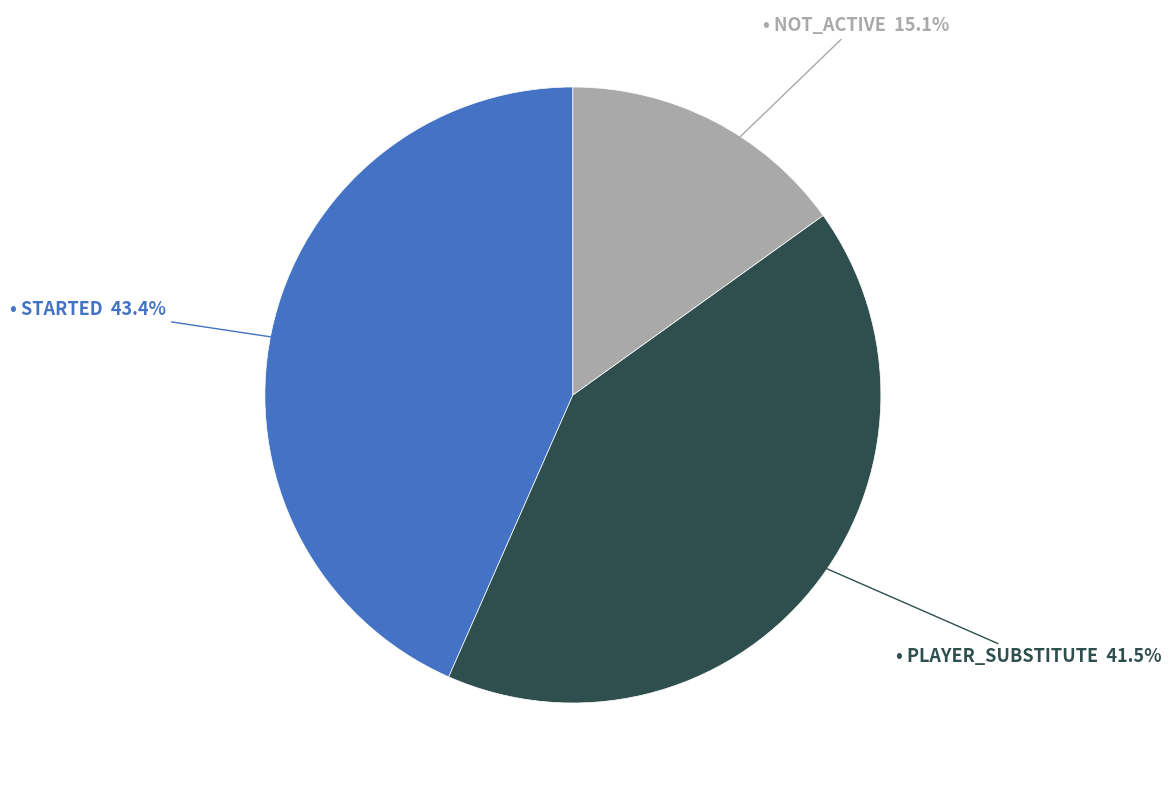

Does any single category account for the majority?

No